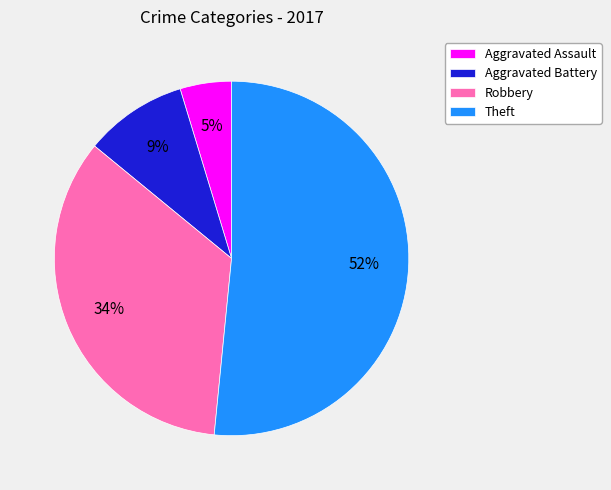

Is it true that Robbery is 28% of the pie?

False